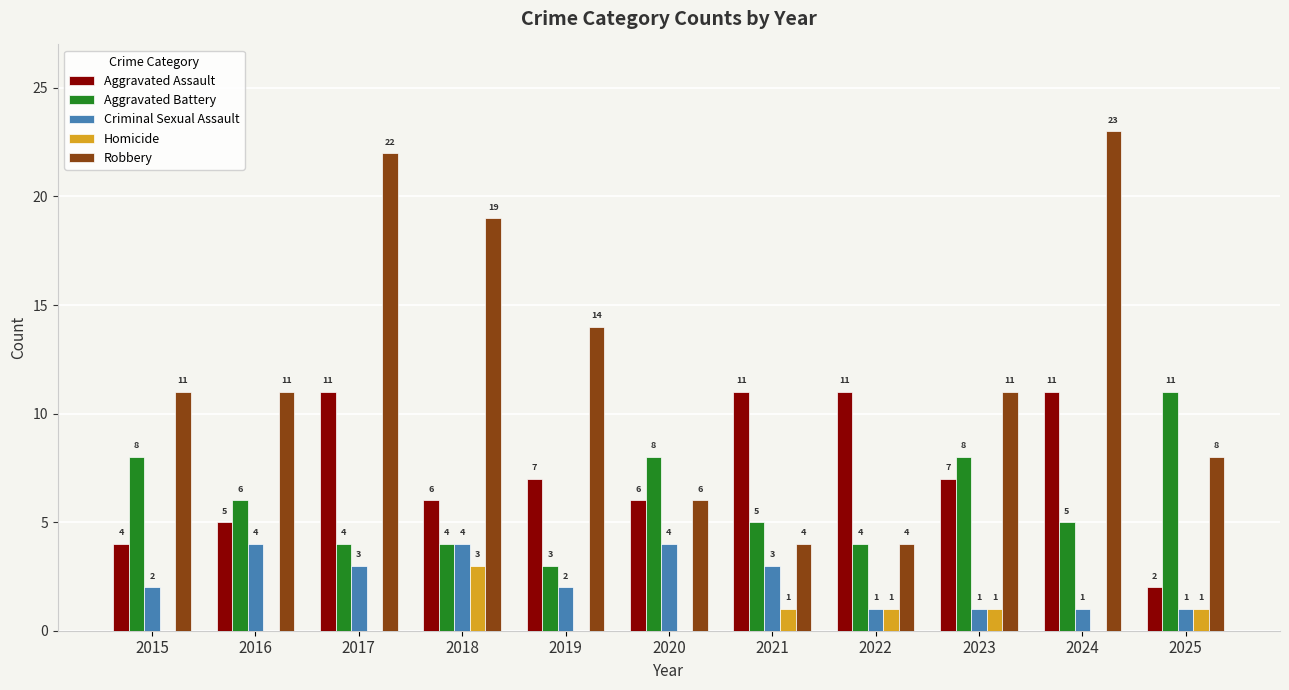

Which series has the largest total across all categories?

Robbery